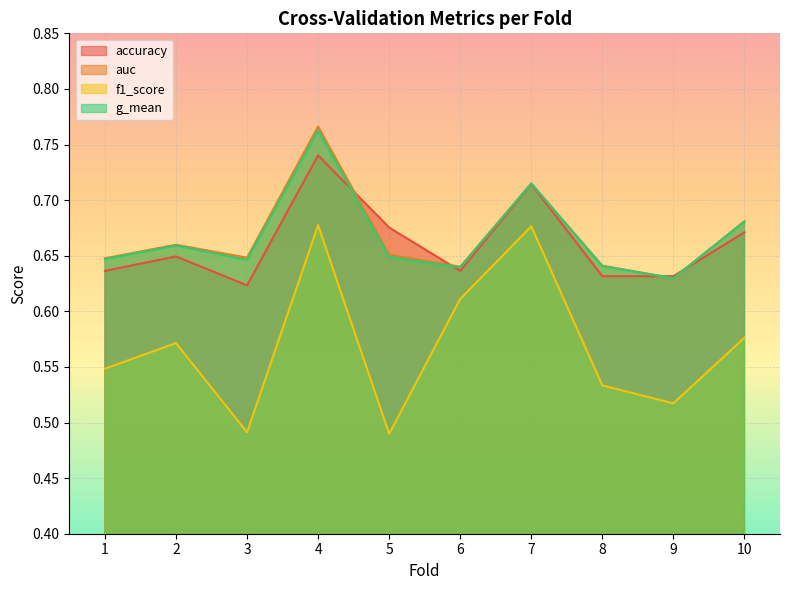

At which category is the sum across all series the highest?

4